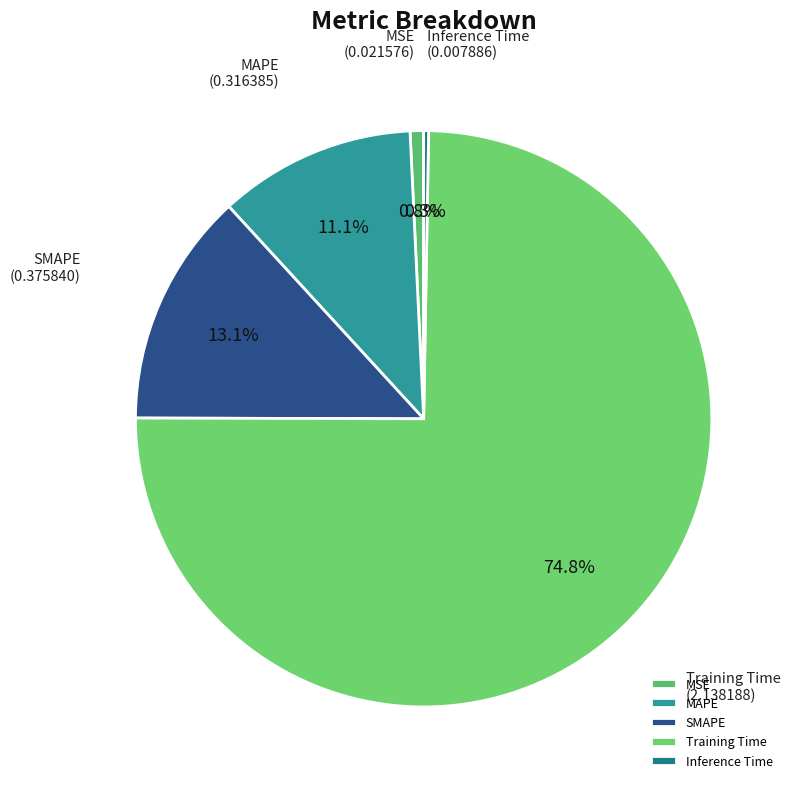

What percentage is the SMAPE slice, to the nearest percent?

13%